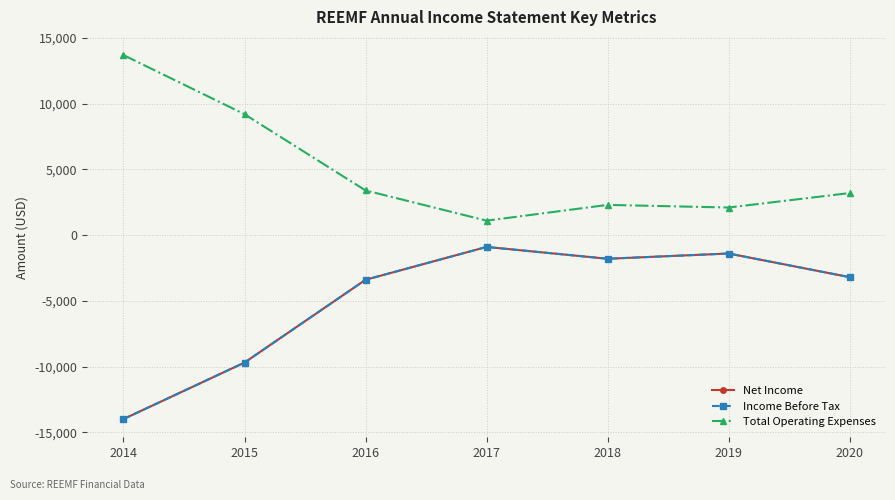

True or false: Net Income and Income Before Tax cross at least once.

False